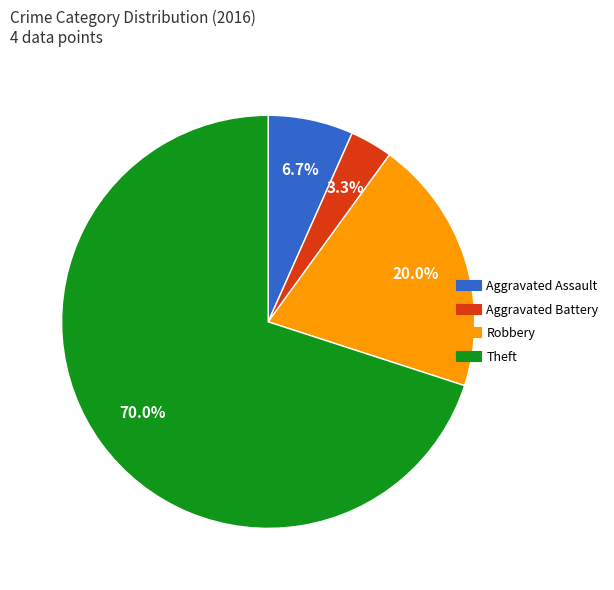

Which slice represents more than half of the pie?

Theft